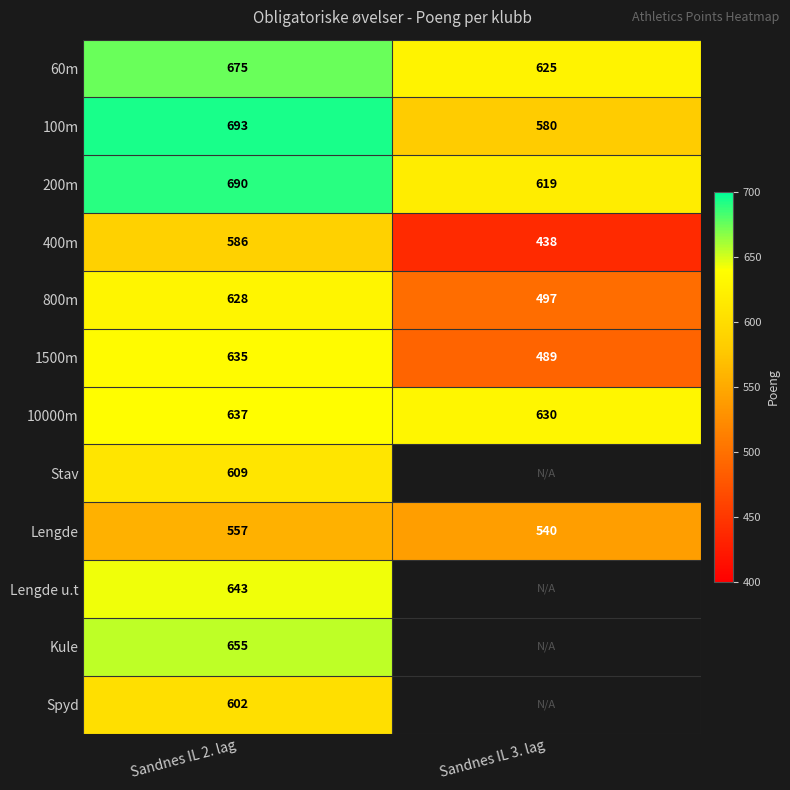

How many values in the 60m series are below 675?

1